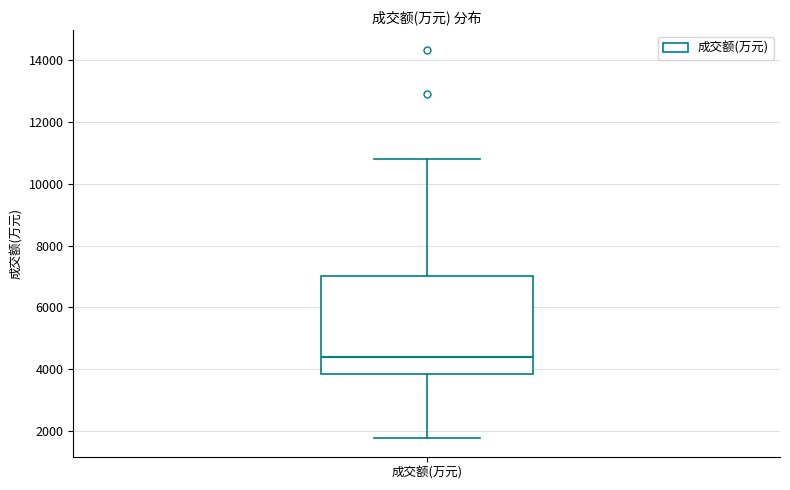

Transcribe this box plot: give where the median line is, the range the box spans, and where the two whiskers end, as read against the y-axis. The values are not printed on the chart, so give them approximately, as read against the axis.

median 4400, box 3800 to 7000, whiskers 1800 to 10800